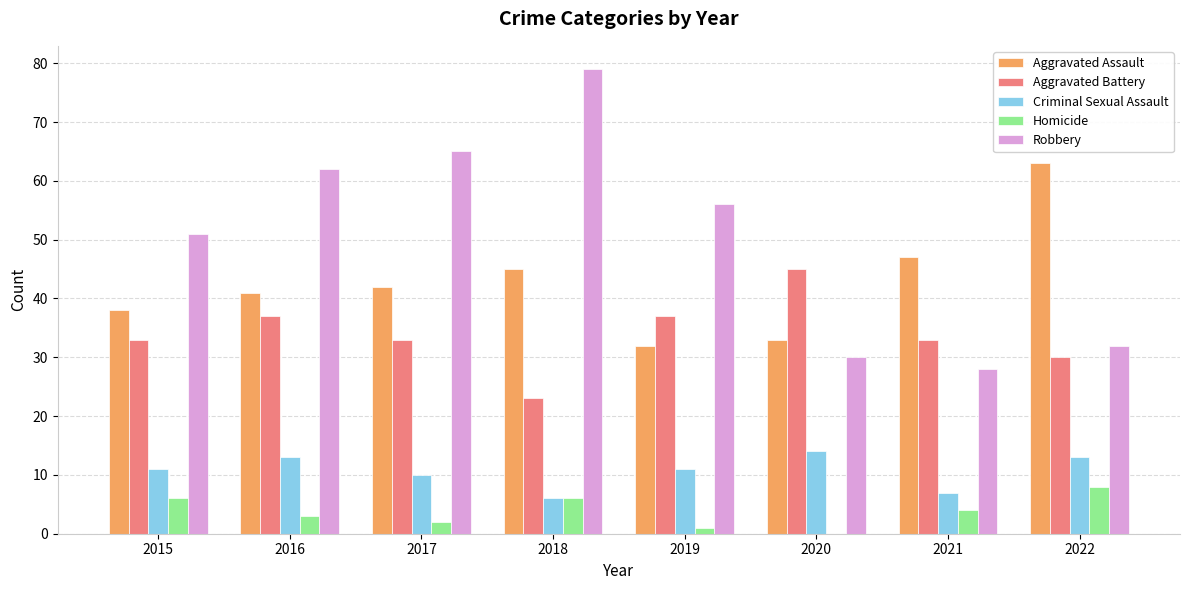

At which label is Homicide closest to 4?

2021